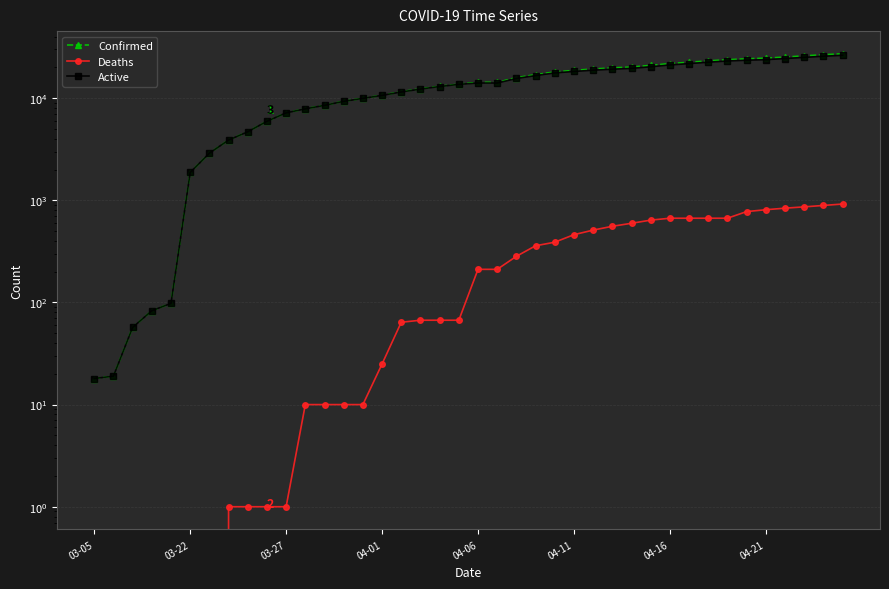

True or false: Active and Deaths intersect in this chart.

False